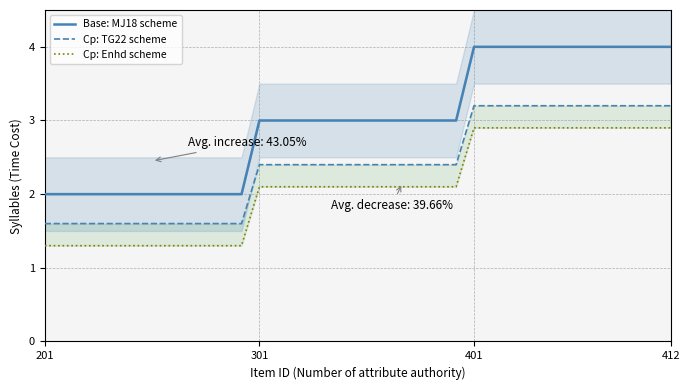

Which series has the widest spread of values?

Base: MJ18 scheme